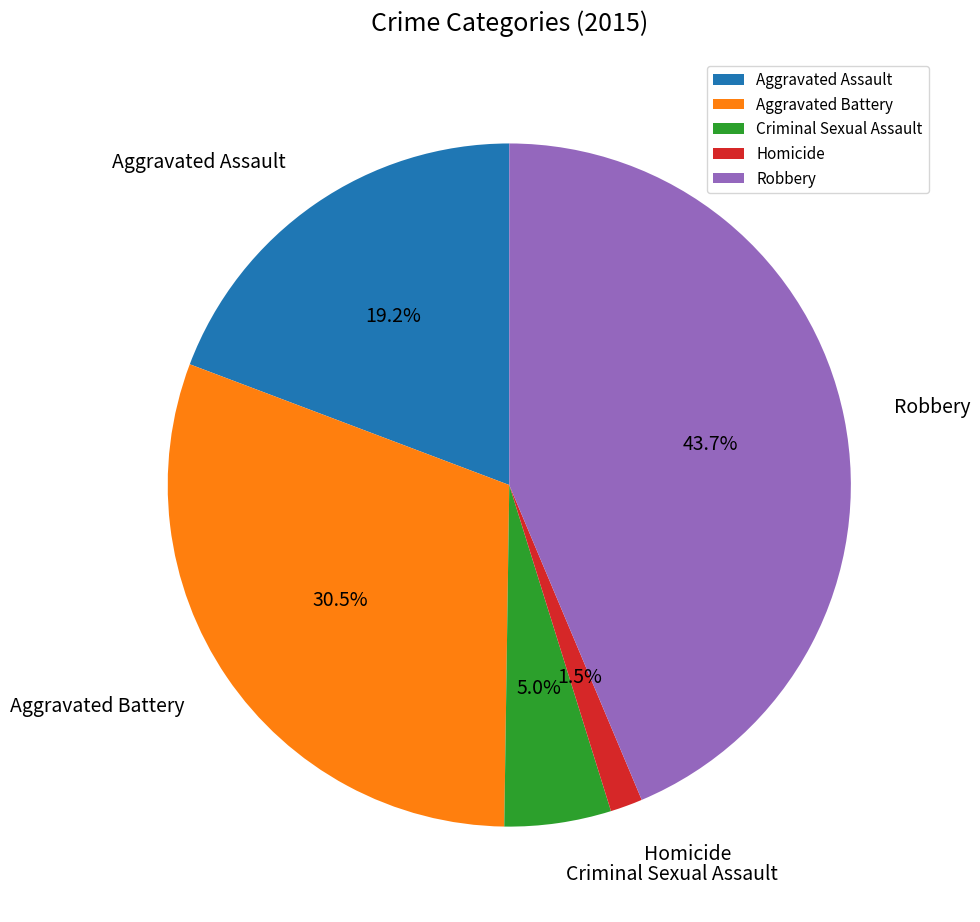

What is the largest slice in the pie chart?

Robbery